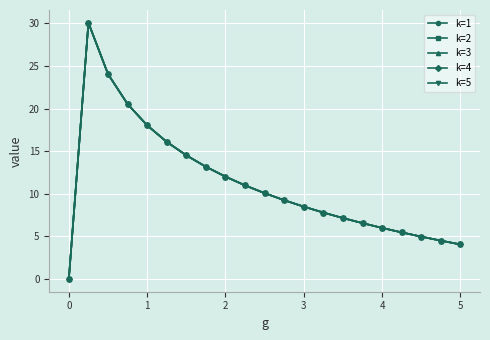

Does the chart have visible grid lines?

Yes